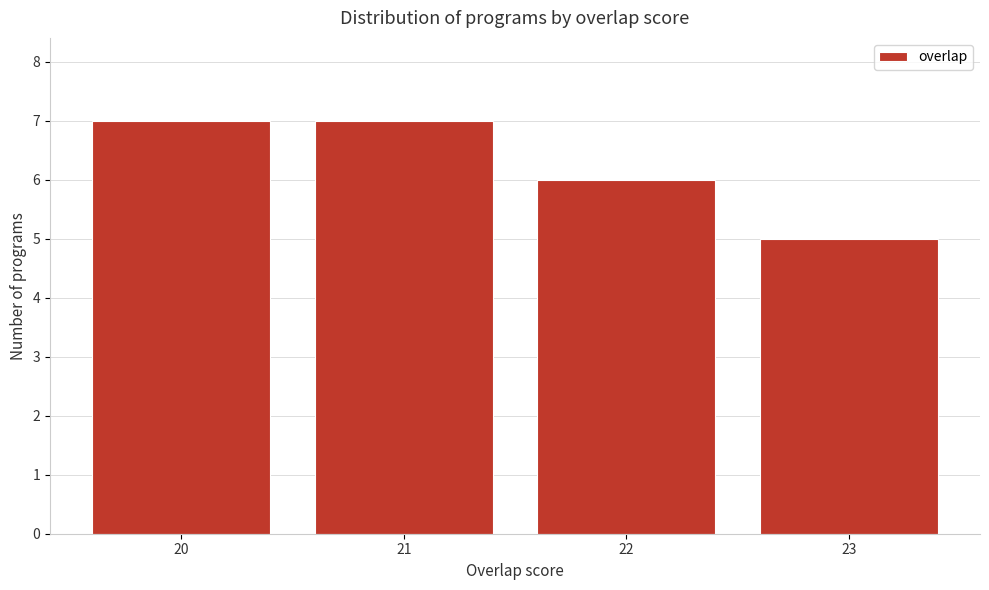

Reading right to left, extract all data points from this chart.

5	6	7	7